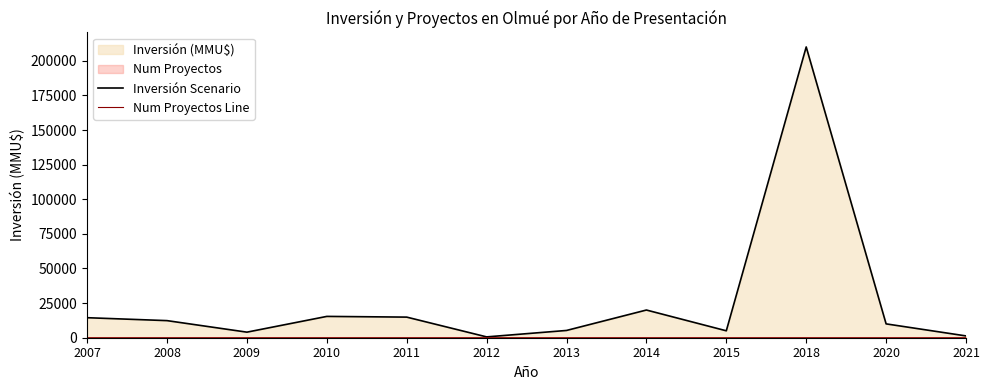

True or false: Inversión Scenario and Num Proyectos Line cross at least once.

False